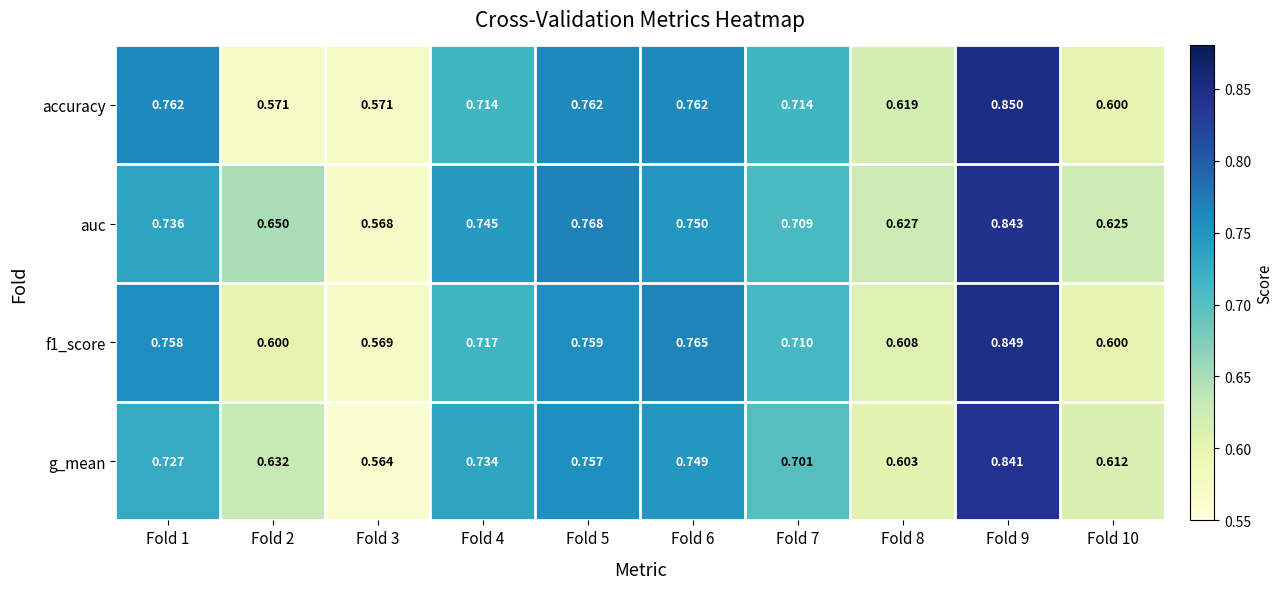

Is the value of accuracy at Fold 7 greater than the value of g_mean at Fold 6?

No